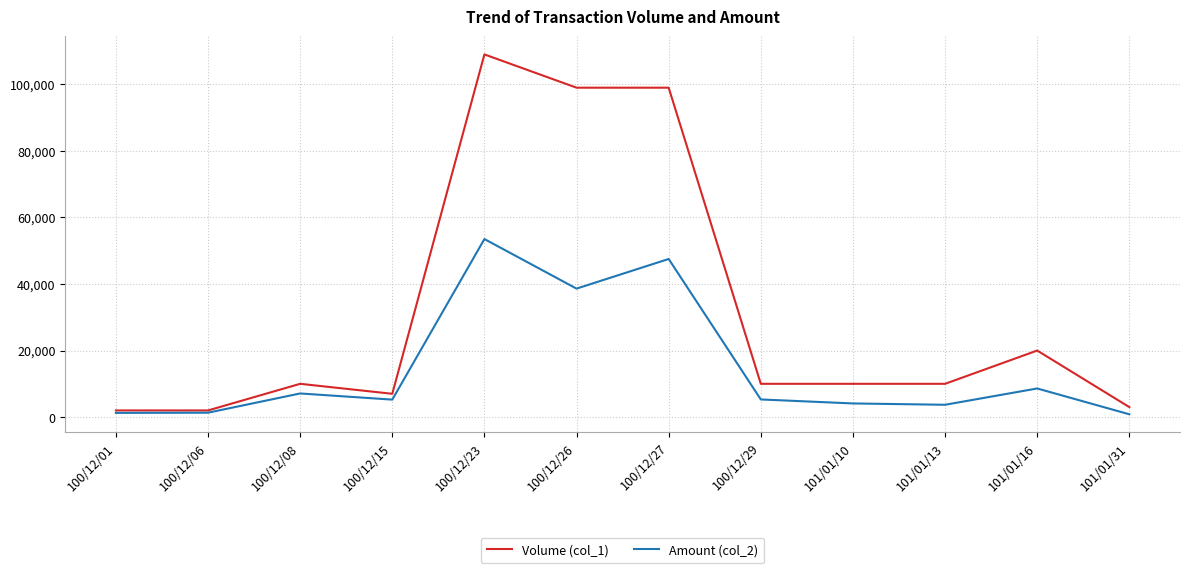

What is the total value across all series at 100/12/23?

162510